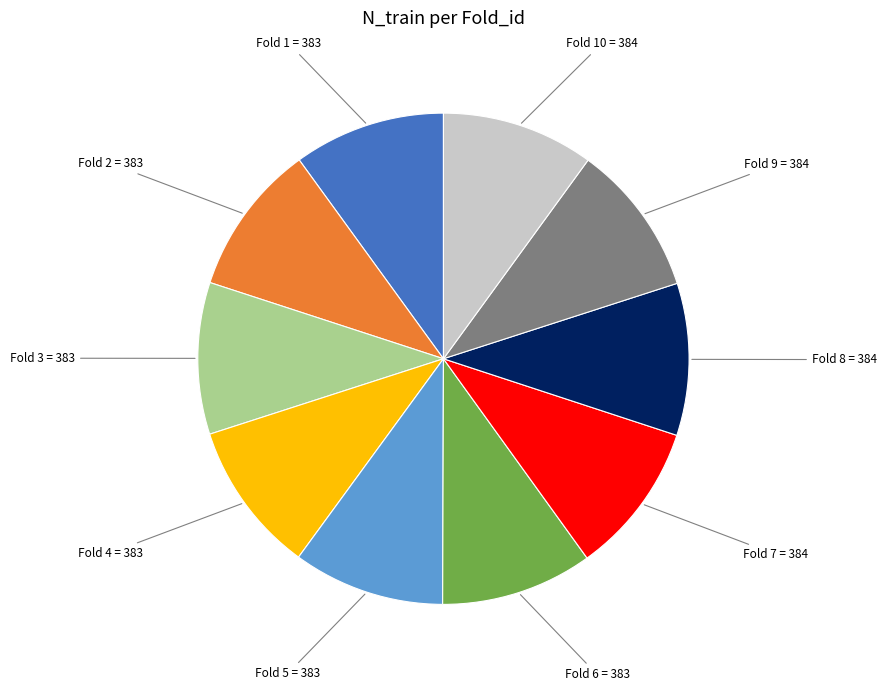

How many segments does this pie chart have?

10